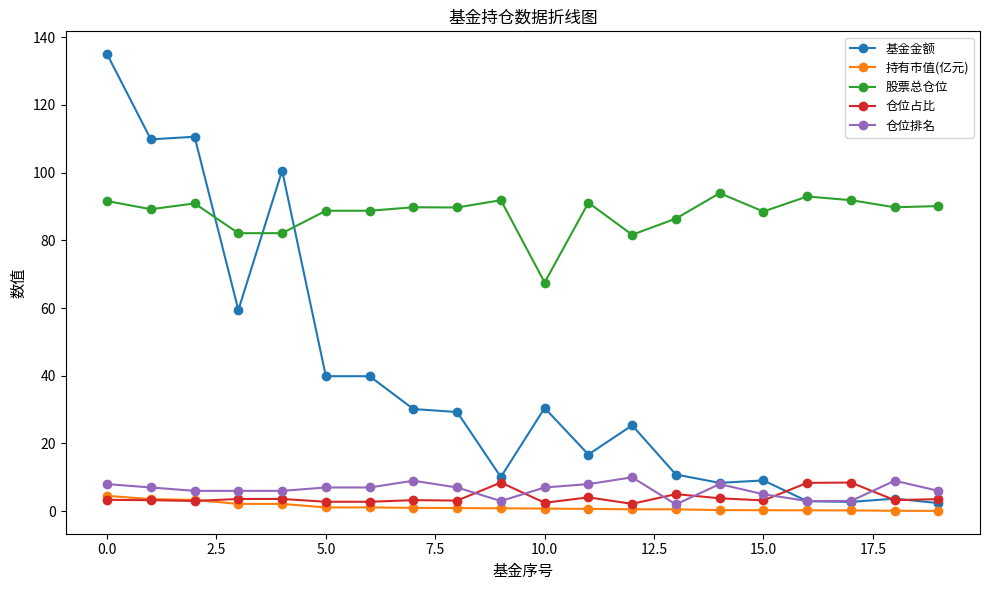

What is the value of the 基金金额 point at the 16th from the left?

9.1